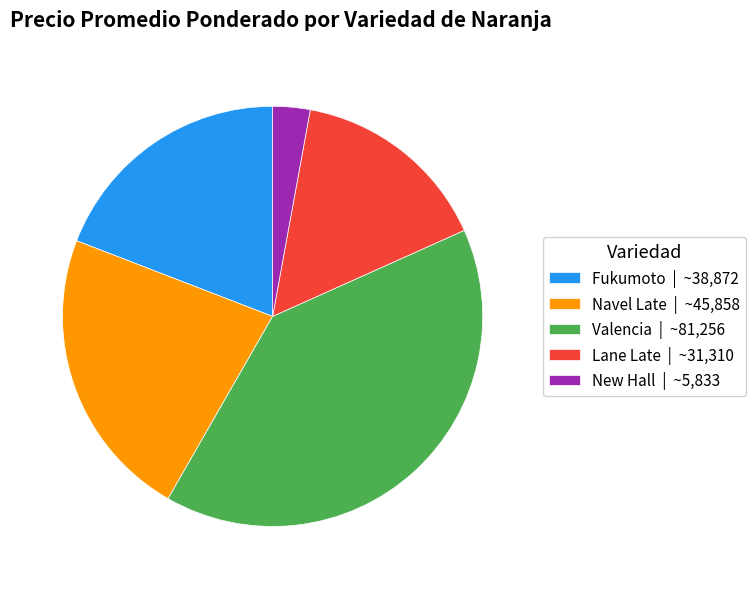

Rank the categories by value from highest to lowest.

Valencia | ~81,256, Navel Late | ~45,858, Fukumoto | ~38,872, Lane Late | ~31,310, New Hall | ~5,833